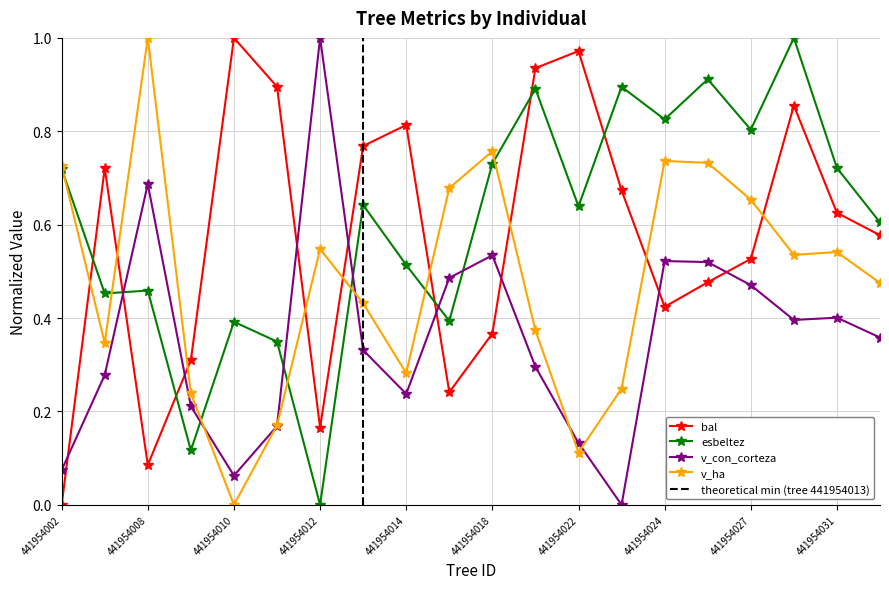

How many intersections are there between v_con_corteza and bal?

9